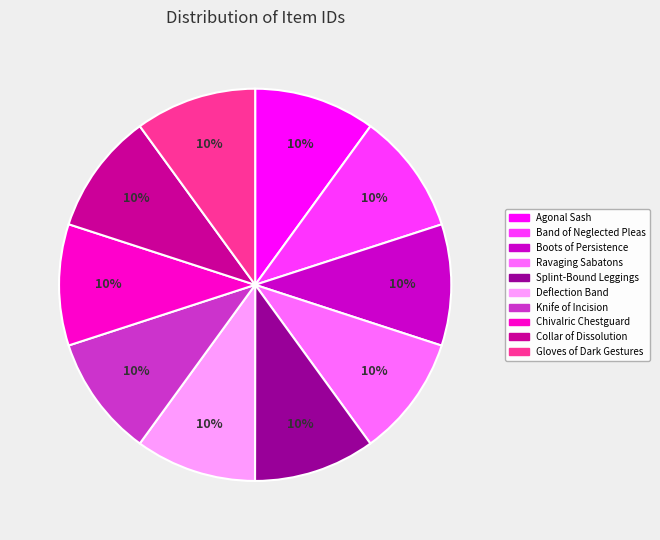

What percentage is the Knife of Incision slice, to the nearest percent?

10%